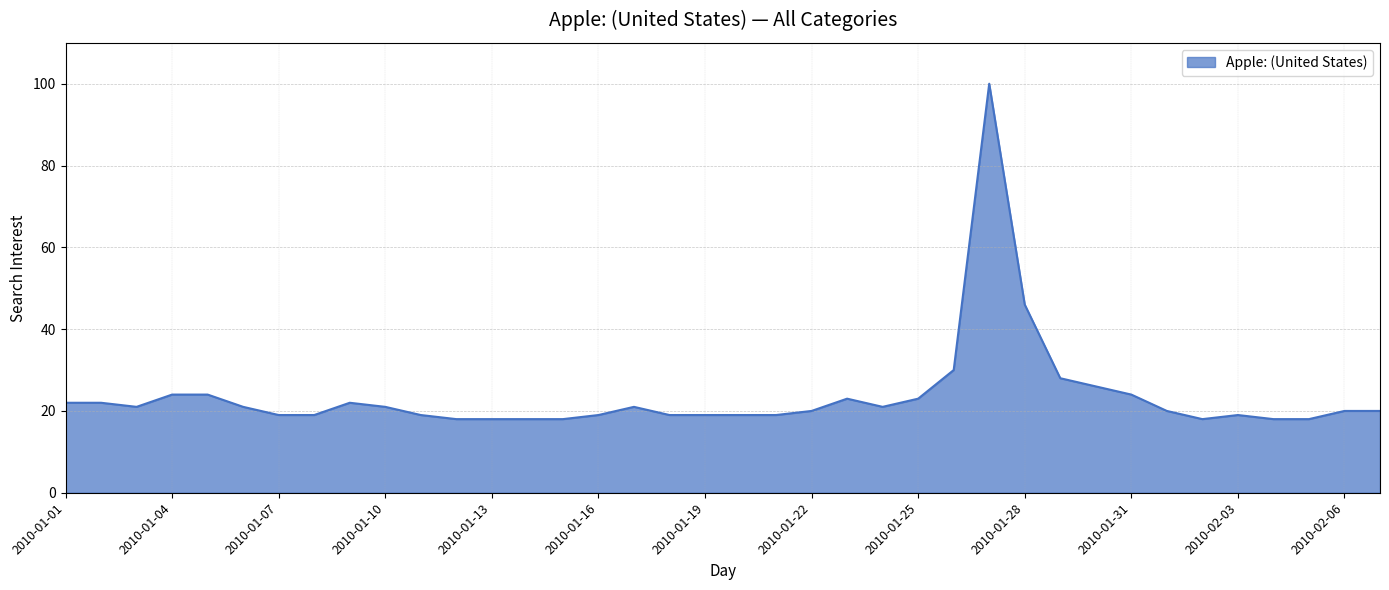

What is the average value?

24